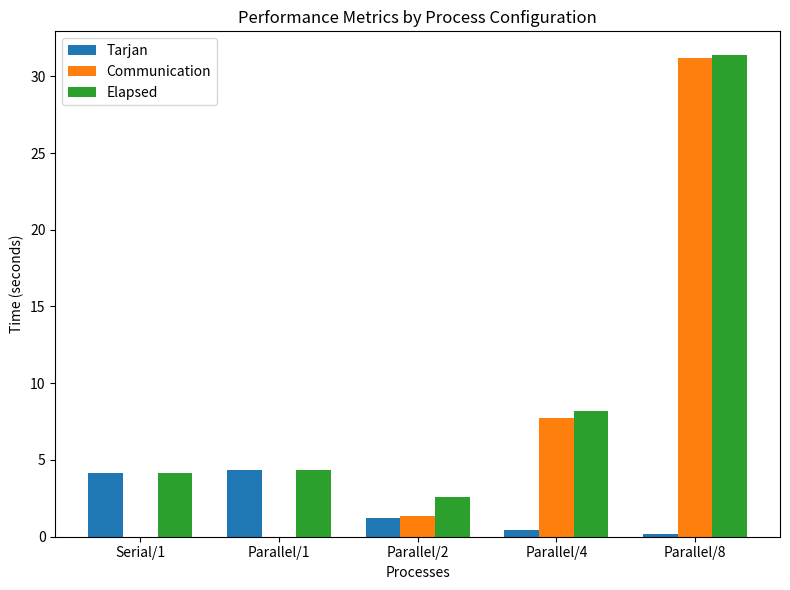

What is the spread (max minus min) of values at Parallel/2?

1.3